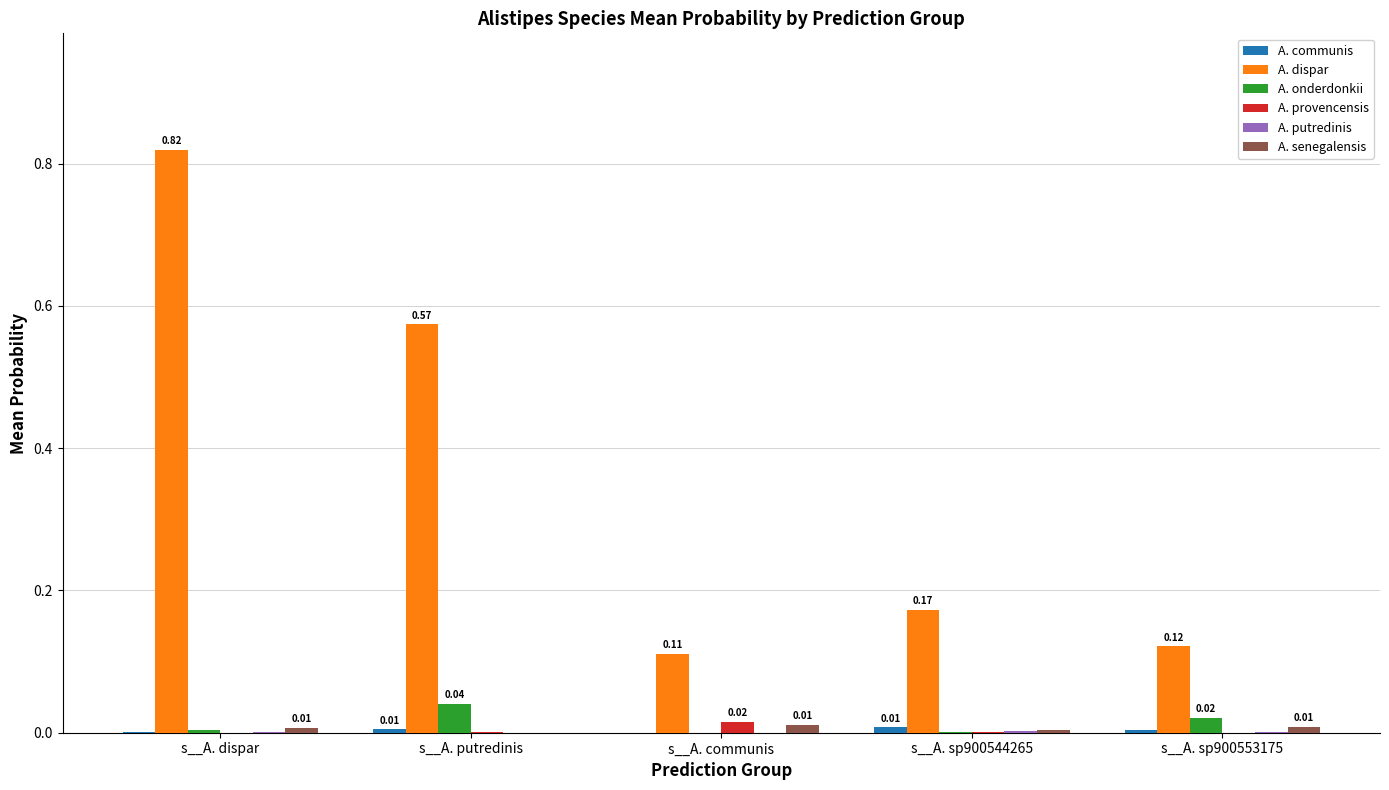

Which series has the largest total across all categories?

A. dispar